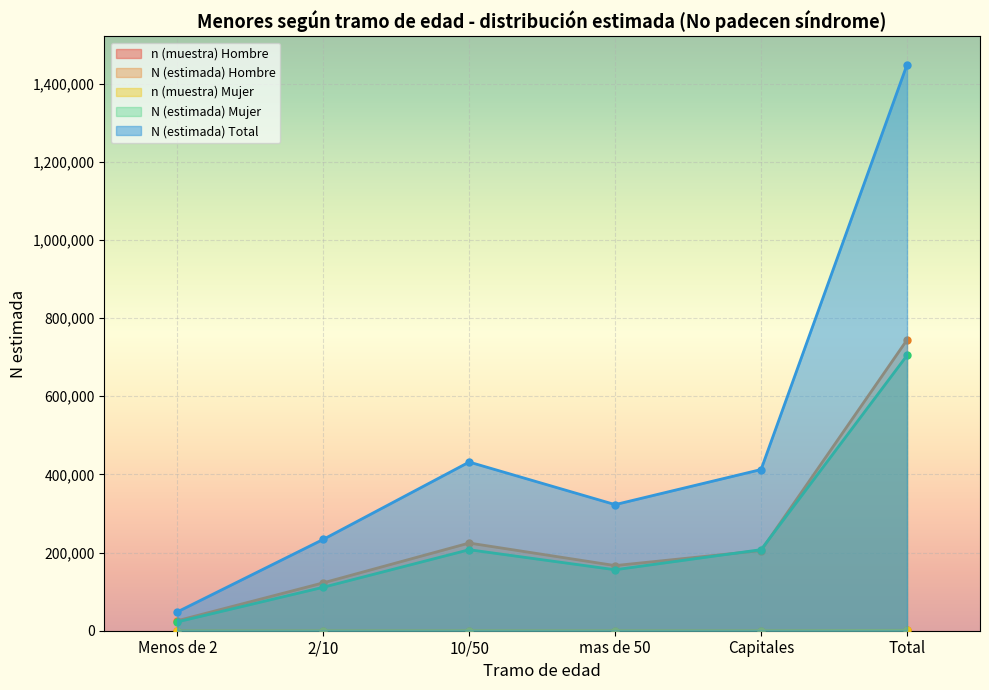

How many lines are shown in the chart?

5